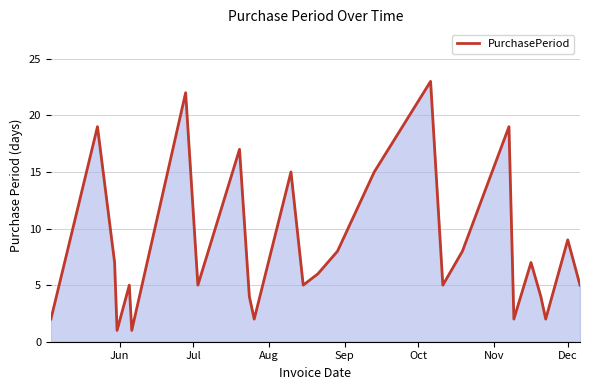

What is the difference between the maximum and minimum values?

22